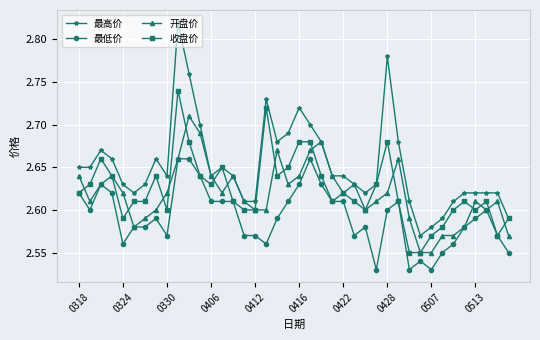

Which series has the largest total across all categories?

最高价